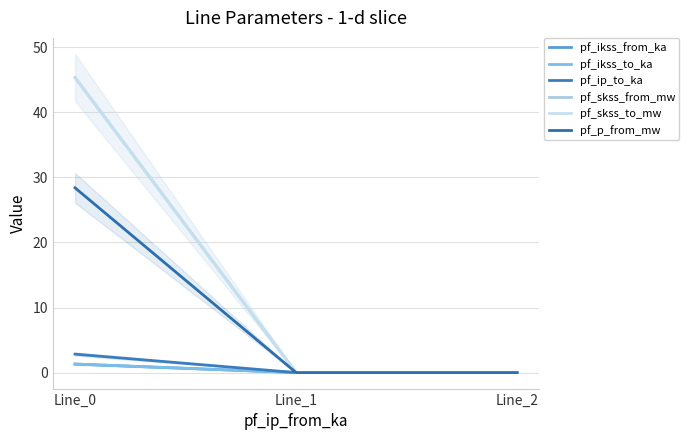

Between Line_1 and Line_2, which is larger?

Line_1